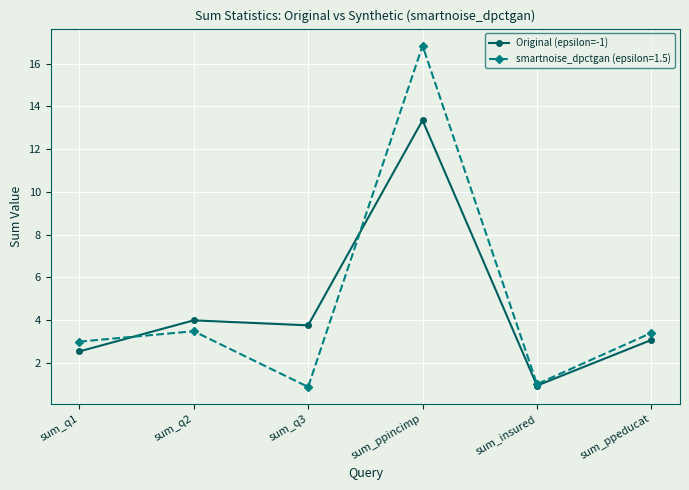

Which series has the largest range (max minus min)?

smartnoise_dpctgan (epsilon=1.5)